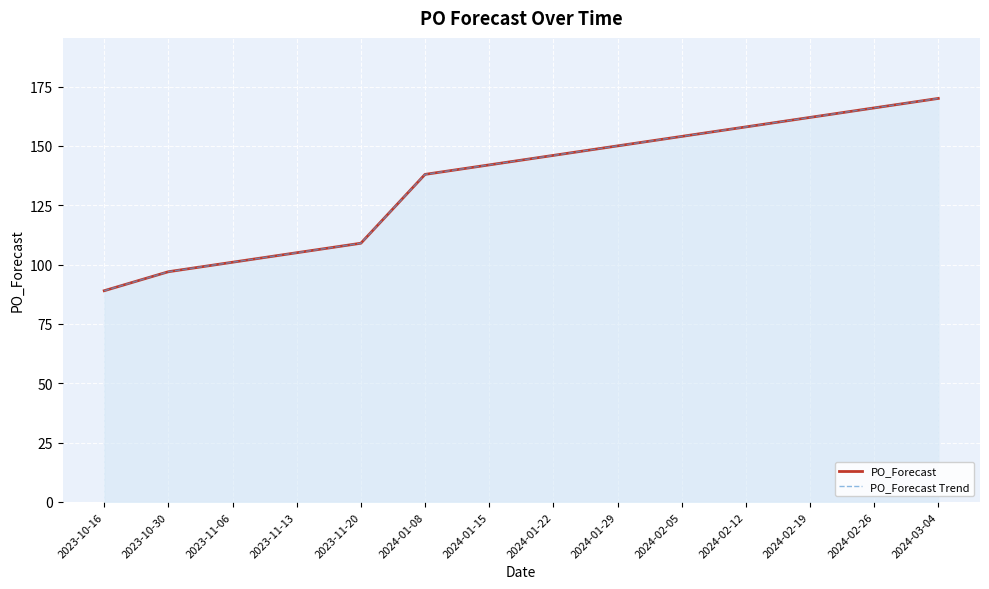

What is the label of the 10th point from the right?

2023-11-20